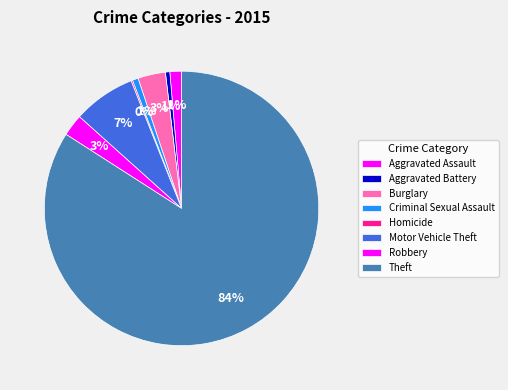

Count the number of slices in the pie.

8